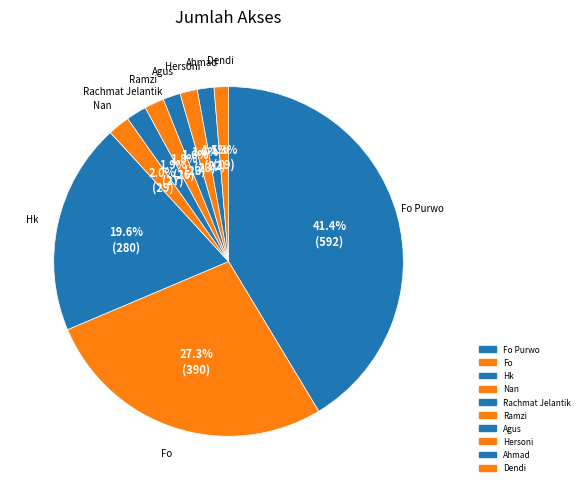

Count the number of slices in the pie.

10